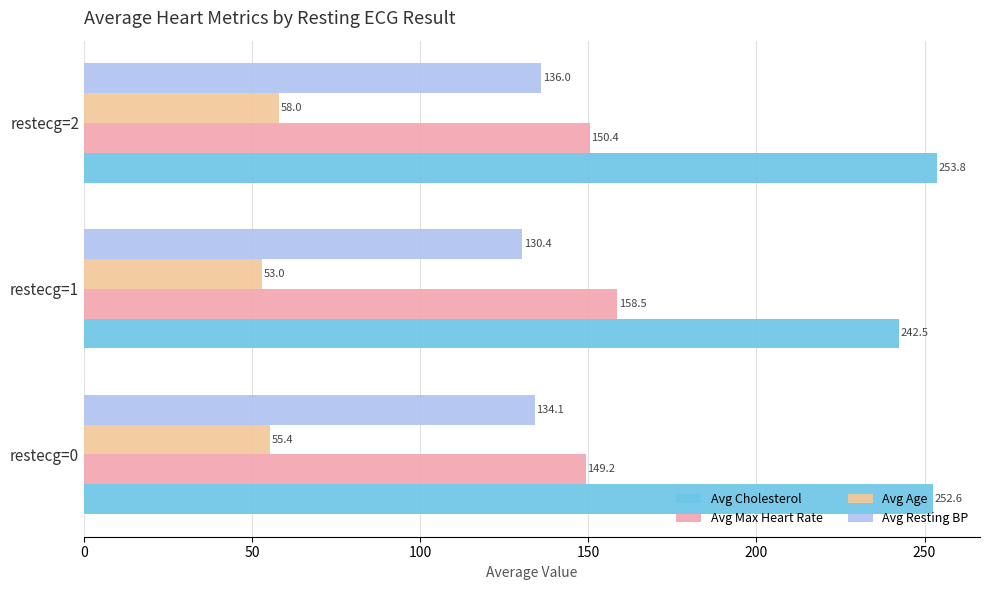

What is the sum of all Avg Max Heart Rate values?

458.1